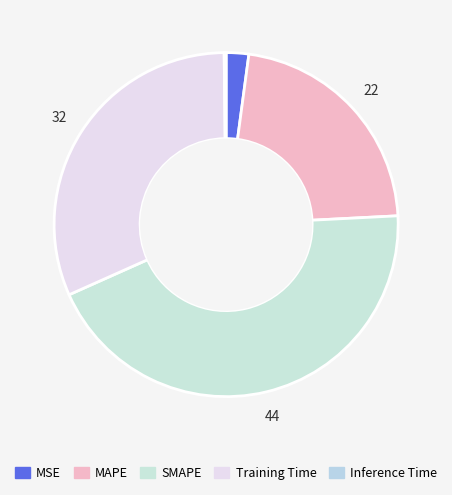

To the nearest percent, what percentage of the pie is MAPE?

22%